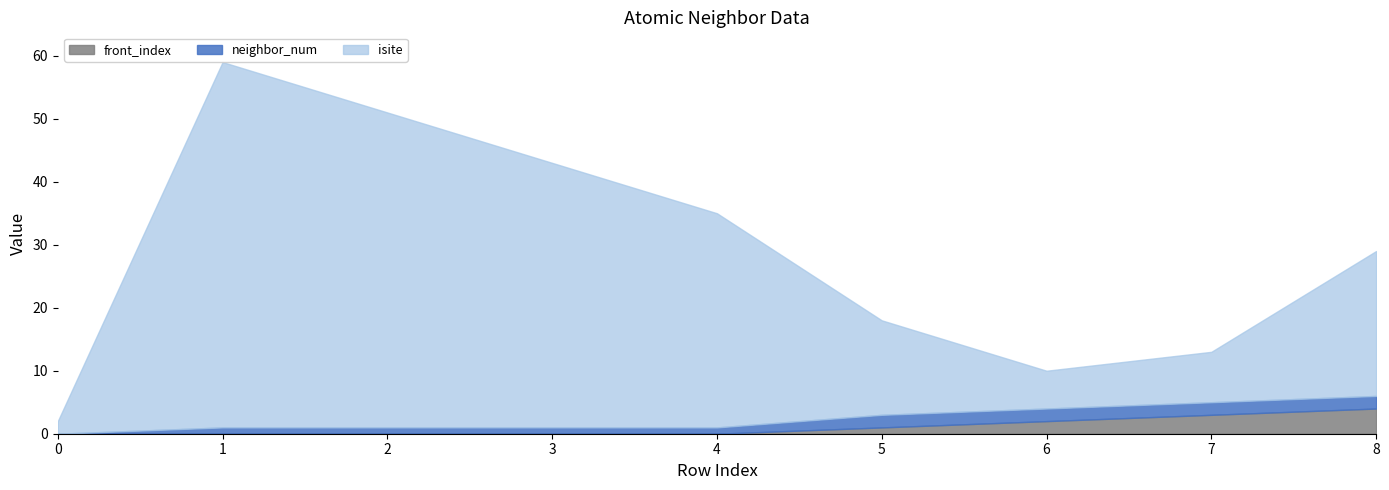

Where does the neighbor_num series first go above 1?

5